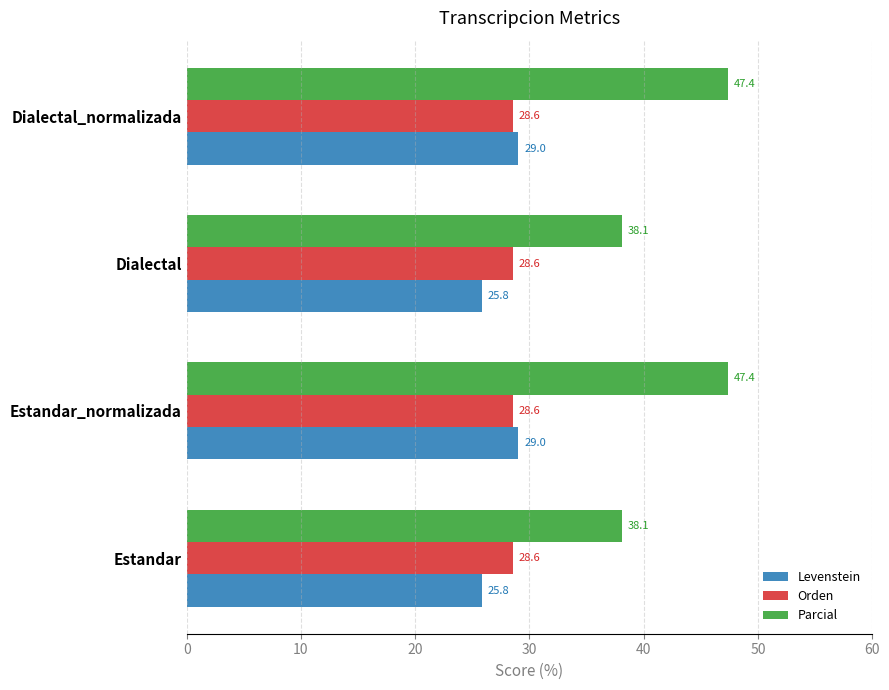

At Dialectal, list the series in order from smallest to largest.

Levenstein, Orden, Parcial